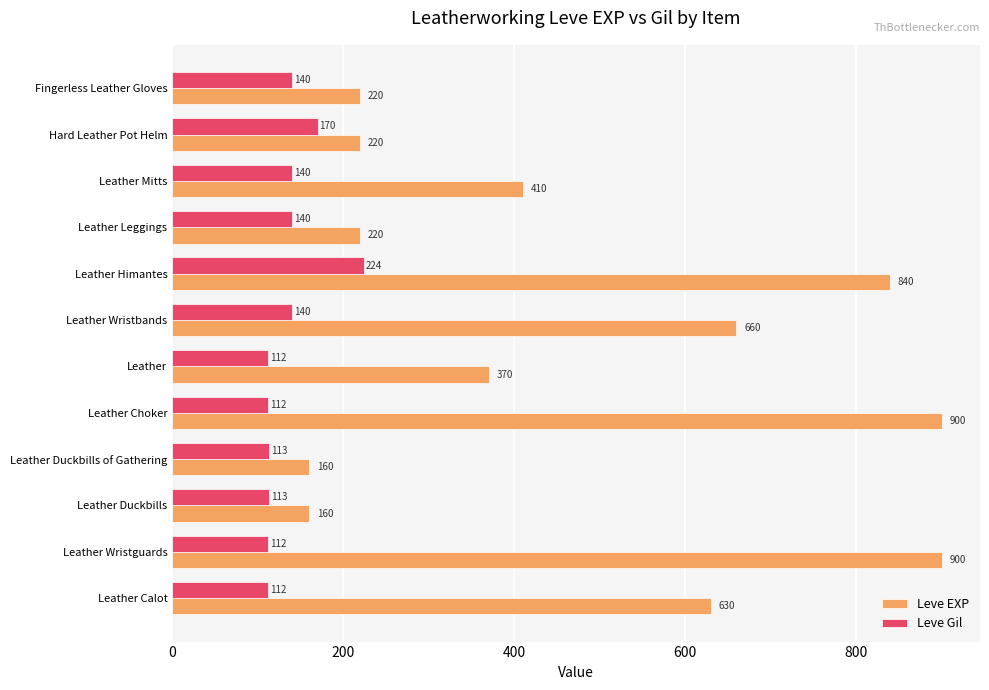

List the series in order of their overall mean, lowest first.

Leve Gil, Leve EXP